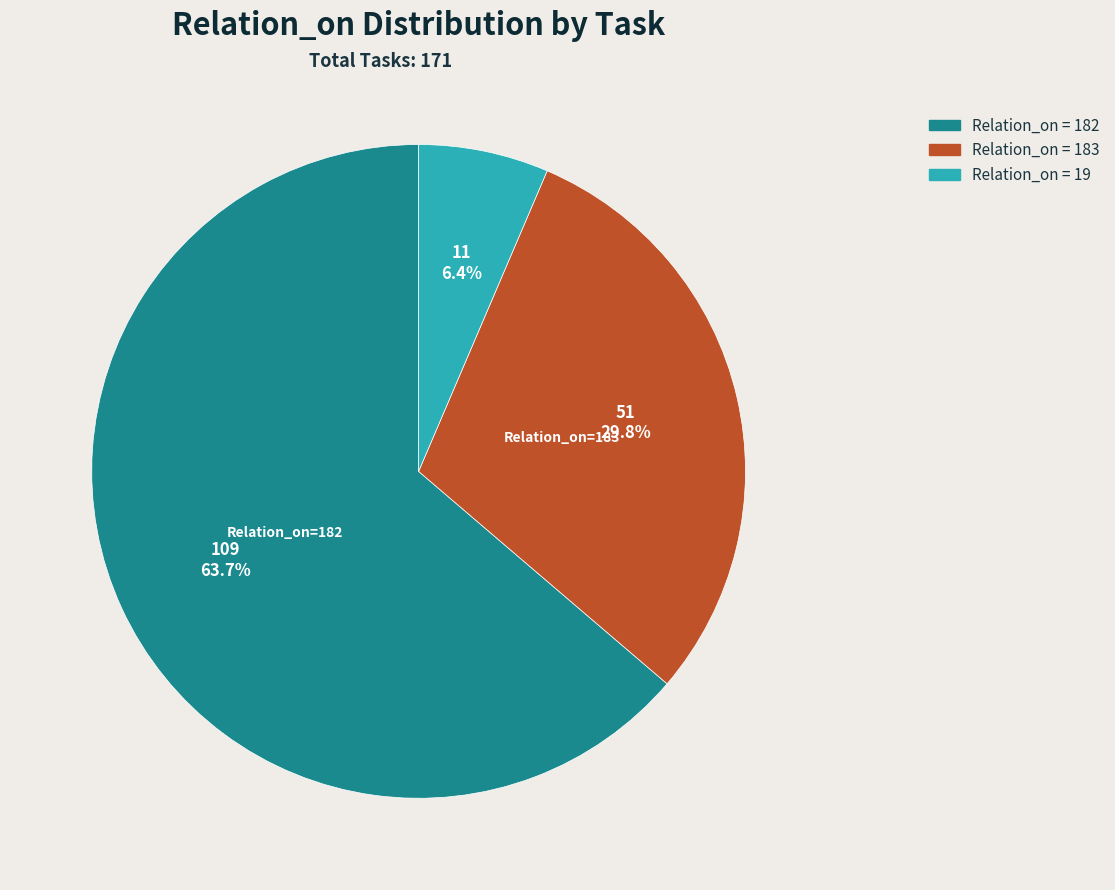

Count the number of slices in the pie.

3